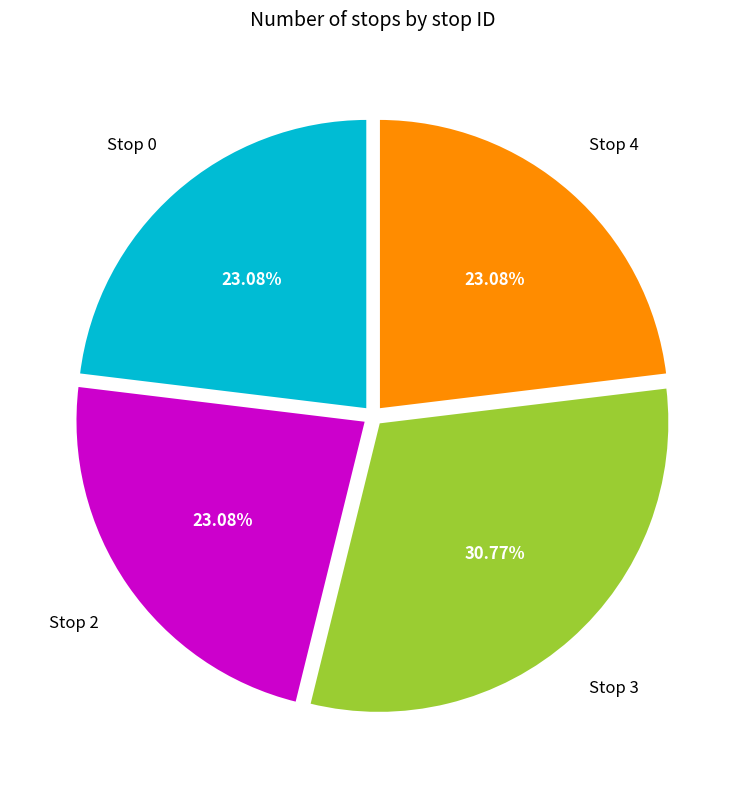

Does any single category account for the majority?

No